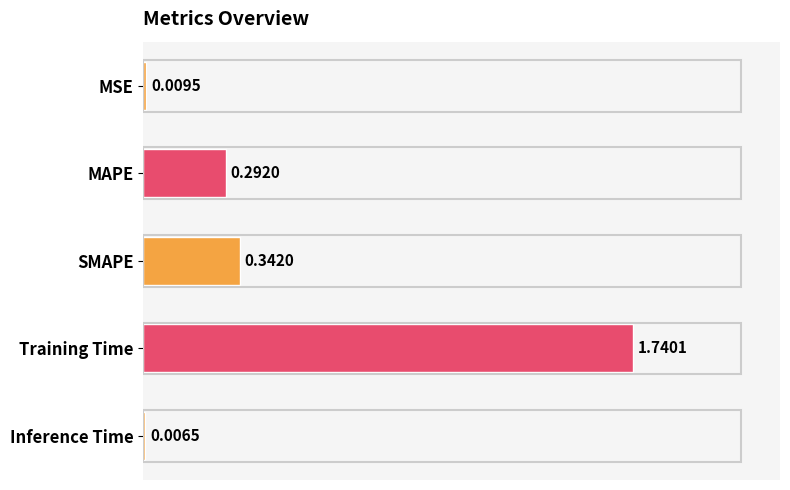

Which category has the highest value across all series?

Training Time